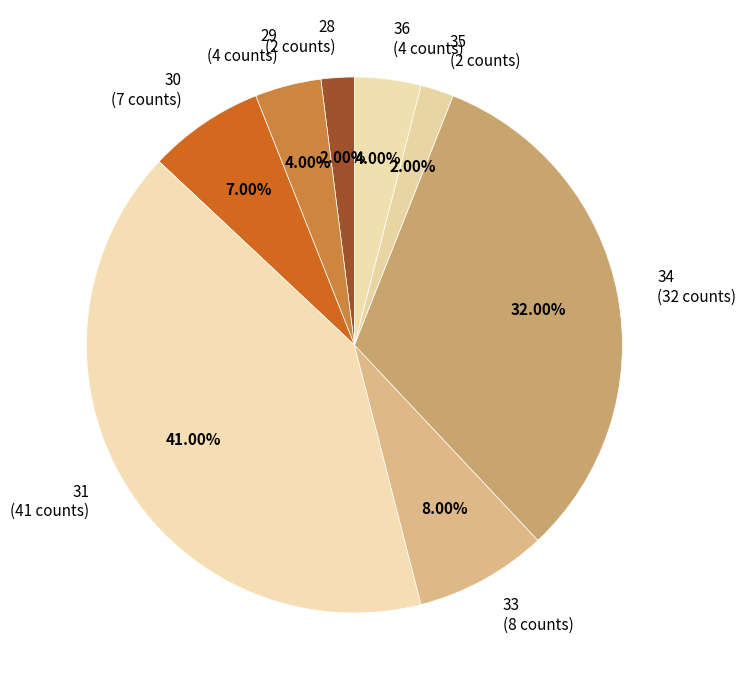

What is the largest slice in the pie chart?

31 (41 counts)